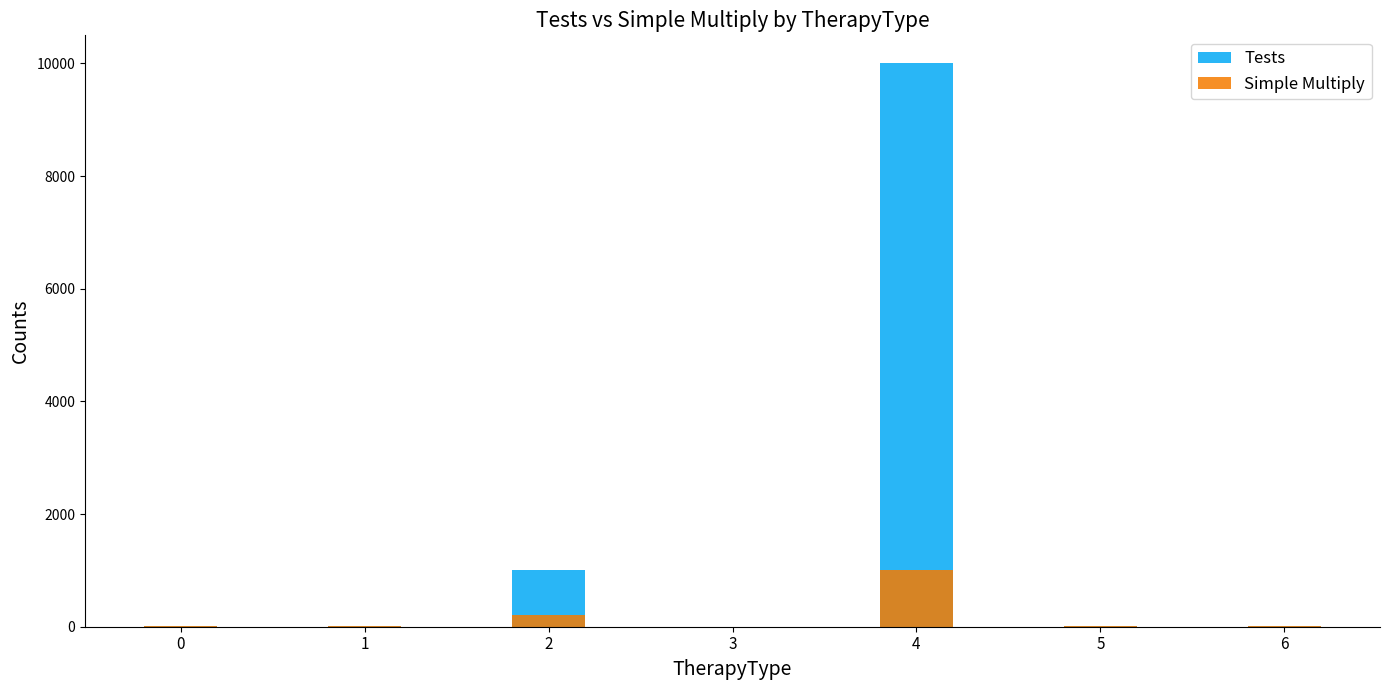

What is the greatest value displayed?

10000.0